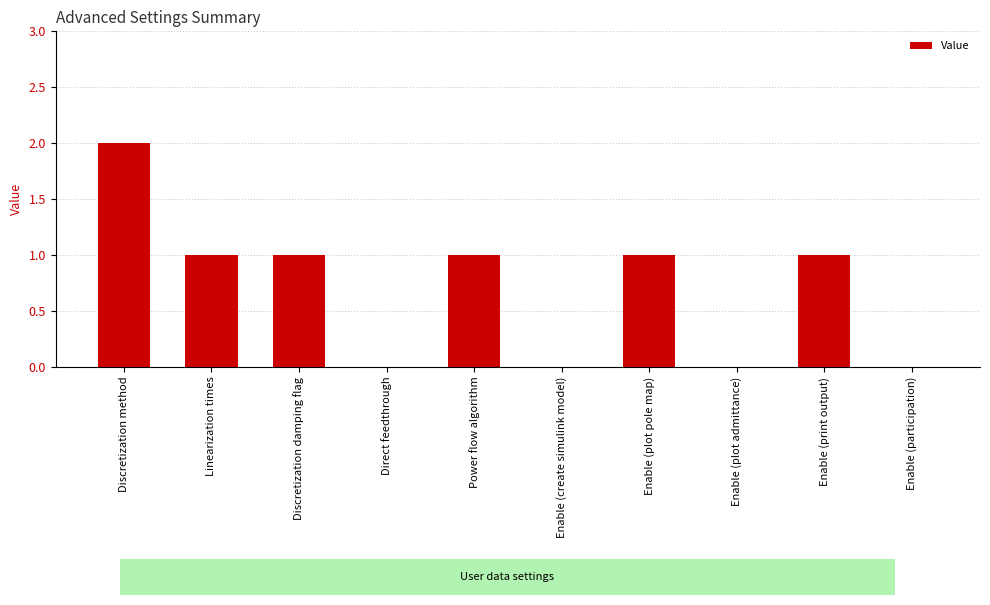

Reading left to right, extract all data points from this chart.

Discretization method=2	Linearization times=1	Discretization damping flag=1	Direct feedthrough=0	Power flow algorithm=1	Enable (create simulink model)=0	Enable (plot pole map)=1	Enable (plot admittance)=0	Enable (print output)=1	Enable (participation)=0